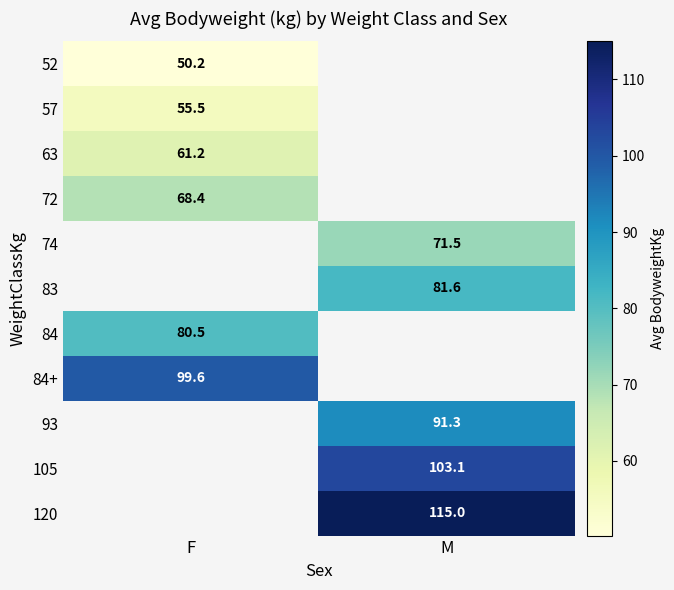

The 57 series shows 55.5 at F. True or false?

True